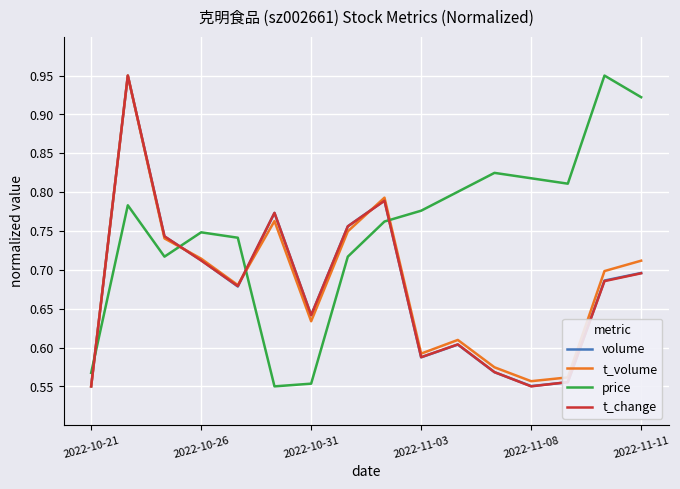

How many intersections are there between price and t_change?

4